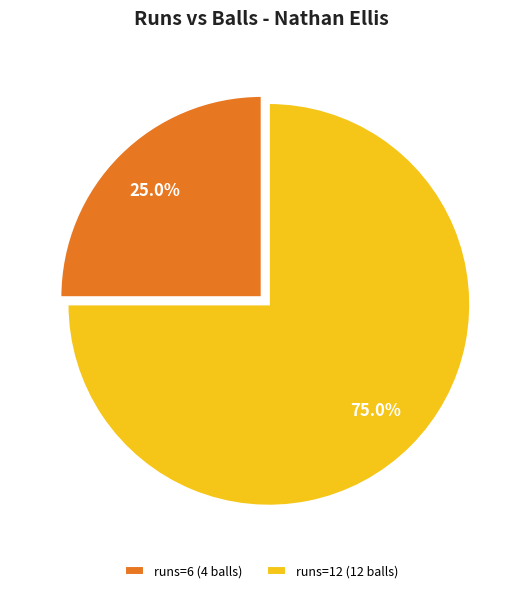

Rank the categories by value from highest to lowest.

runs=12 (12 balls), runs=6 (4 balls)